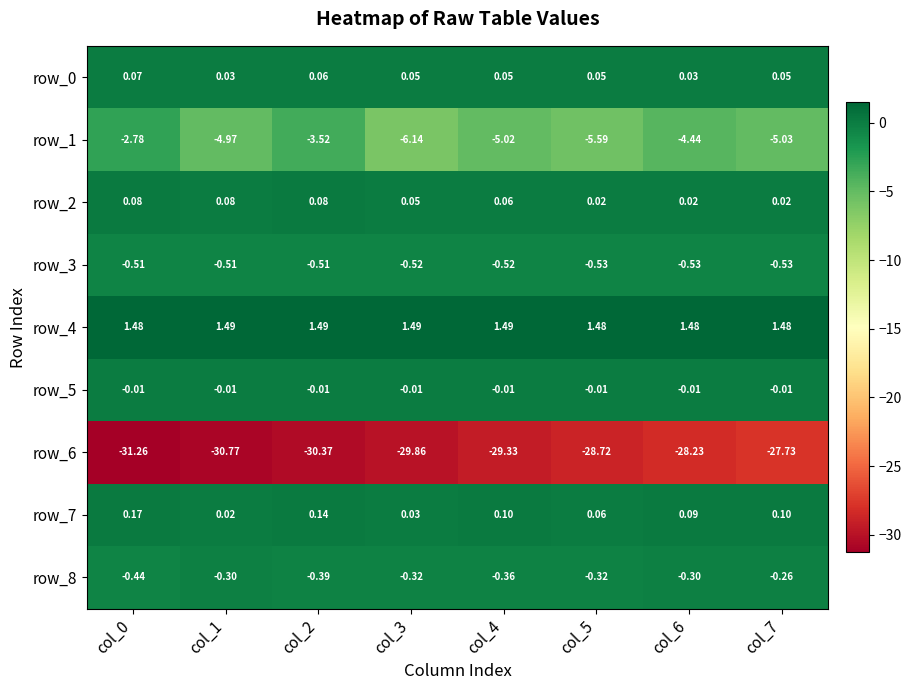

Which series has the largest total across all categories?

row_4